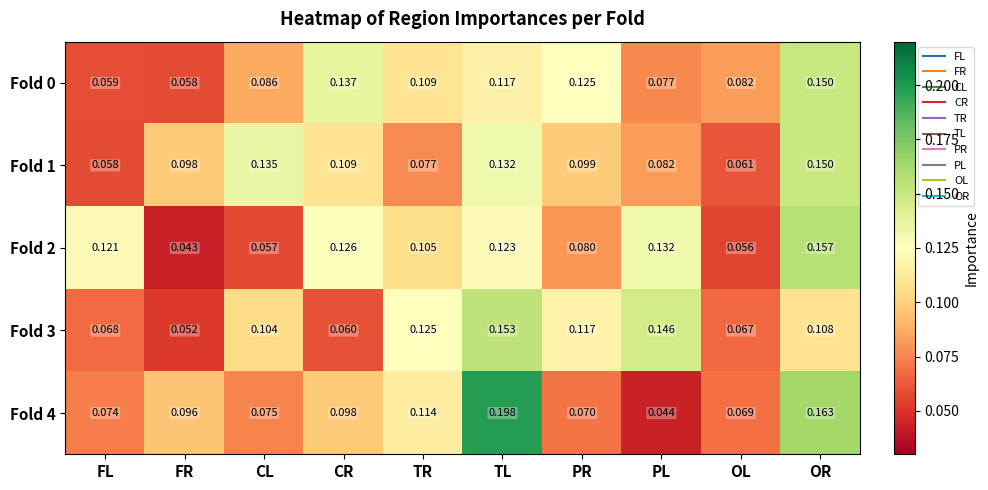

List the labels in order of Fold 1 value, largest first.

OR, CL, TL, CR, PR, FR, PL, TR, OL, FL